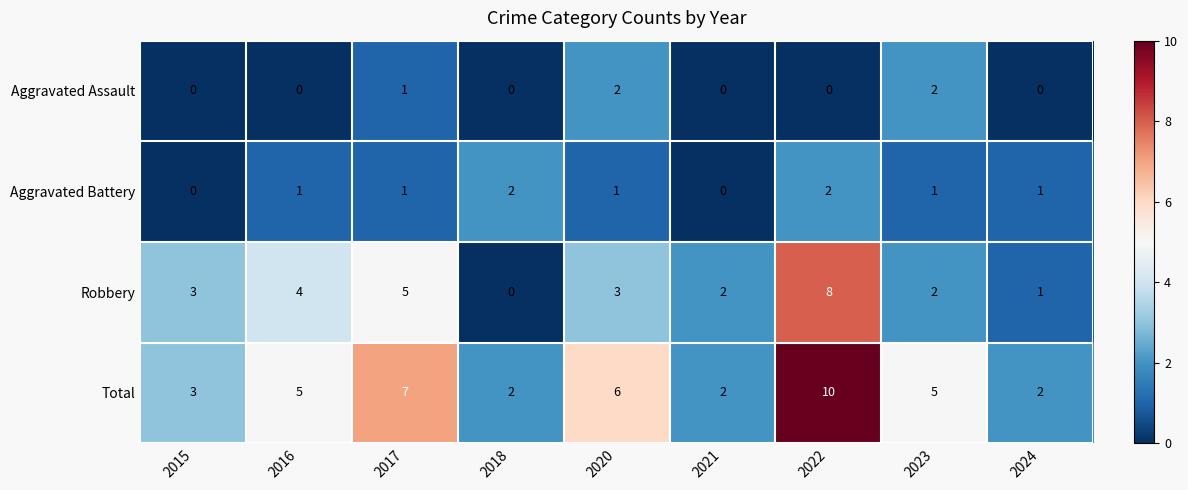

The value of Aggravated Battery at 2020 is 0. True or false?

False